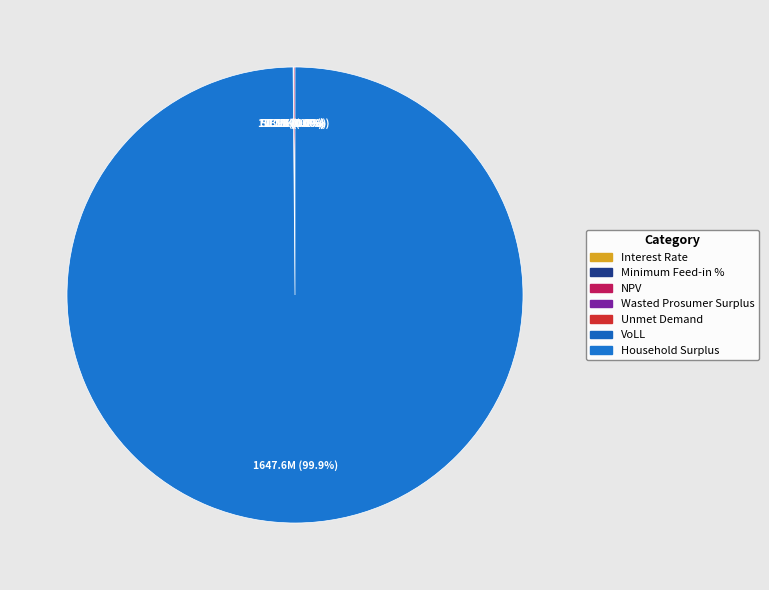

To the nearest percent, what is the difference between the largest and smallest slice percentages?

100%